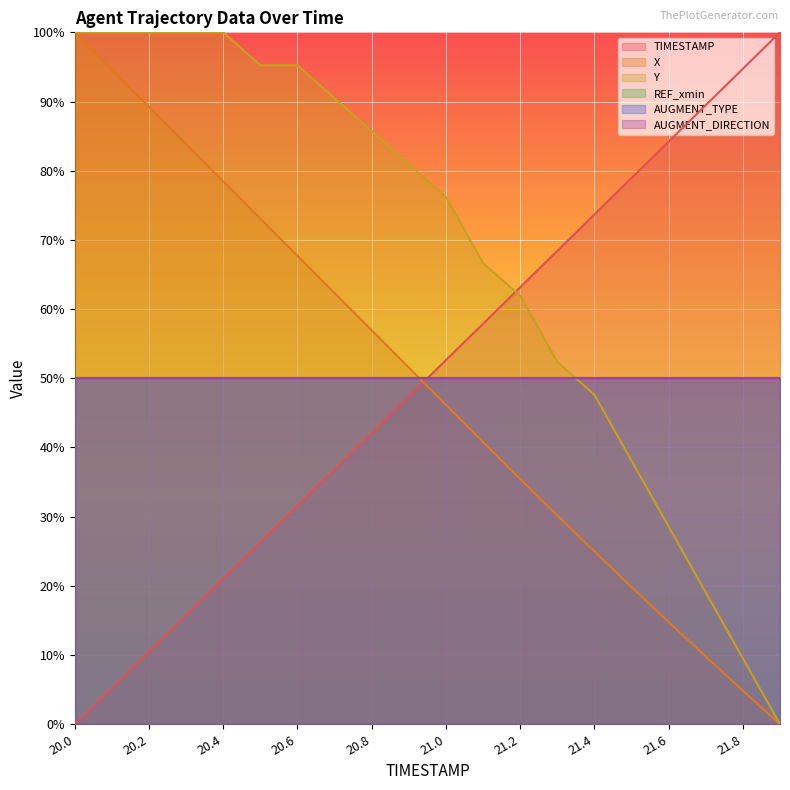

What position from the left is 21.6?

17